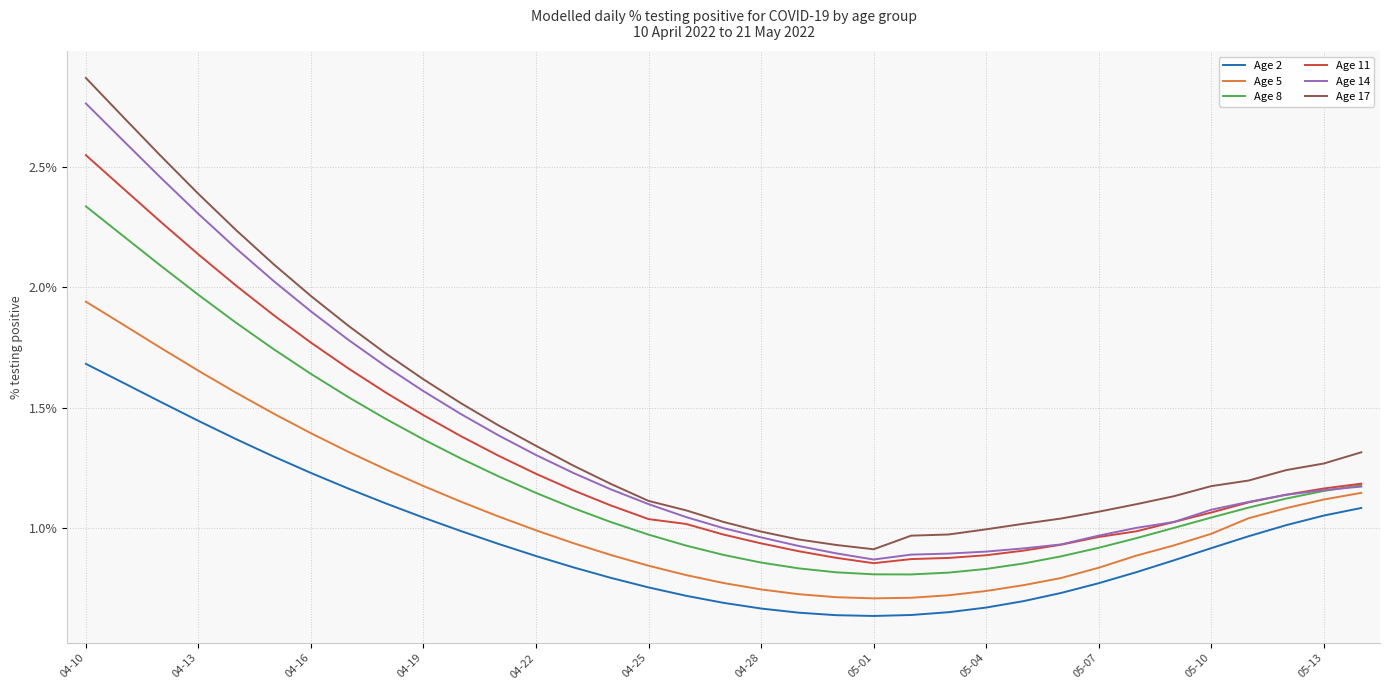

List the series in order of their peak value, highest first.

Age 17, Age 14, Age 11, Age 8, Age 5, Age 2